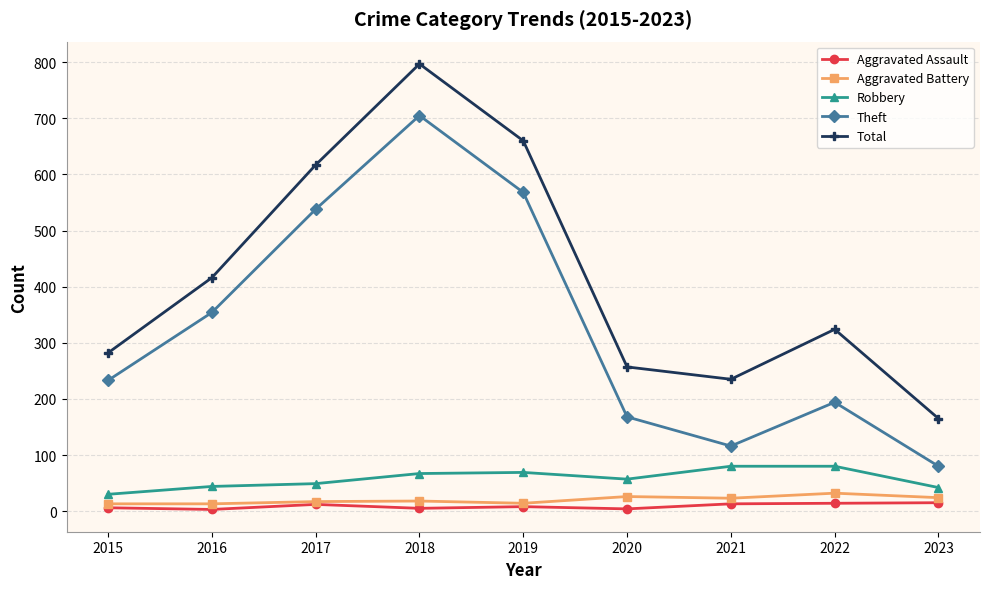

What is the spread (max minus min) of values at 2021?

222